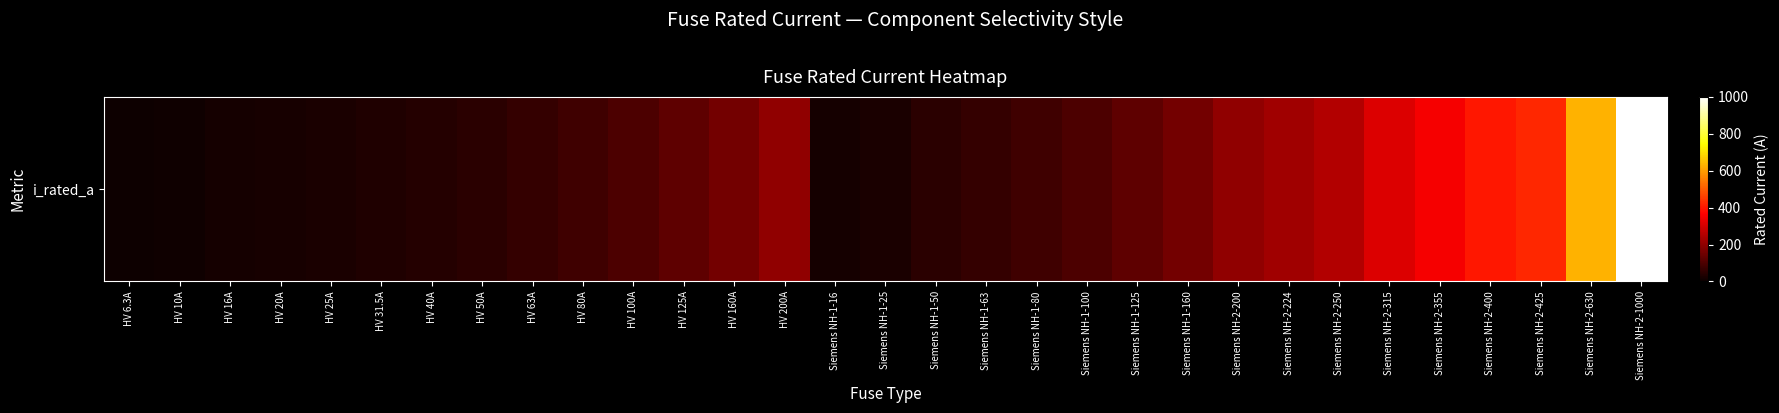

Rank the categories by value from lowest to highest.

HV 6.3A, HV 10A, HV 16A, Siemens NH-1-16, HV 20A, HV 25A, Siemens NH-1-25, HV 31.5A, HV 40A, HV 50A, Siemens NH-1-50, HV 63A, Siemens NH-1-63, HV 80A, Siemens NH-1-80, HV 100A, Siemens NH-1-100, HV 125A, Siemens NH-1-125, HV 160A, Siemens NH-1-160, HV 200A, Siemens NH-2-200, Siemens NH-2-224, Siemens NH-2-250, Siemens NH-2-315, Siemens NH-2-355, Siemens NH-2-400, Siemens NH-2-425, Siemens NH-2-630, Siemens NH-2-1000